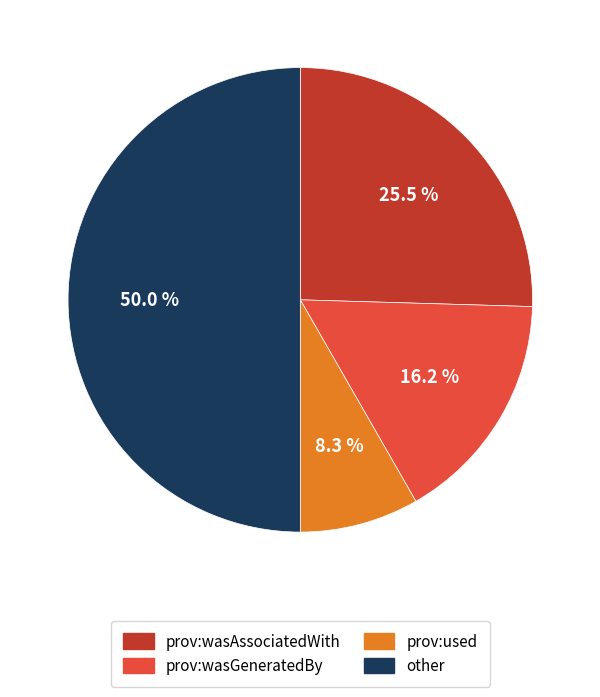

What percentage is the prov:used slice, to the nearest percent?

8%